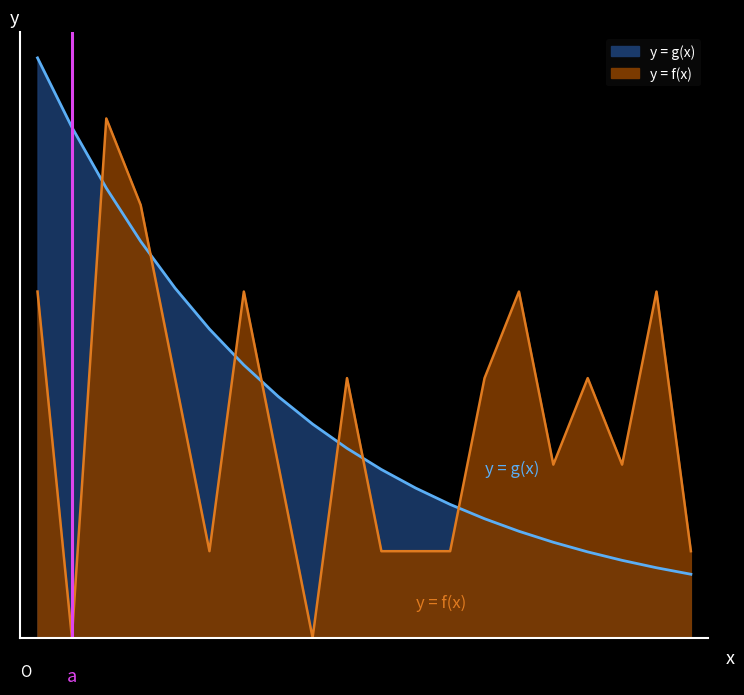

What is the change in value from 13 to 14?

+2